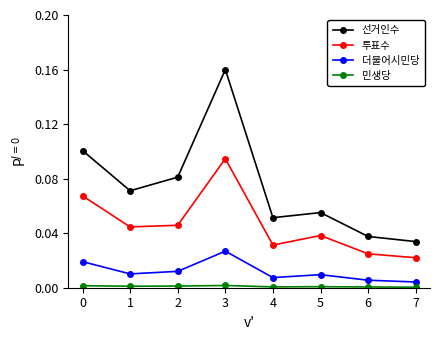

True or false: 선거인수 has a value of 0.0 at 7.

True